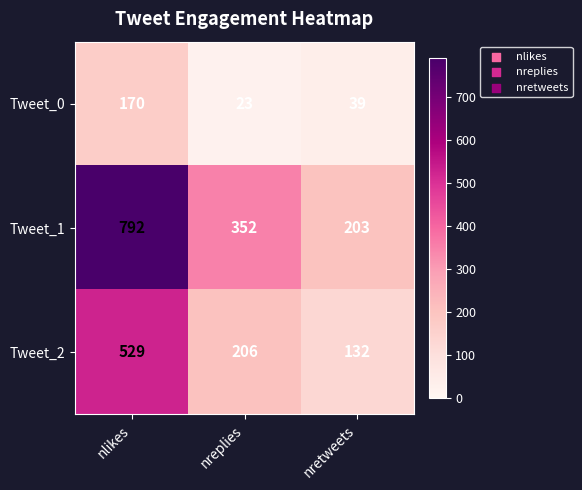

Which series has the largest total across all categories?

Tweet_1